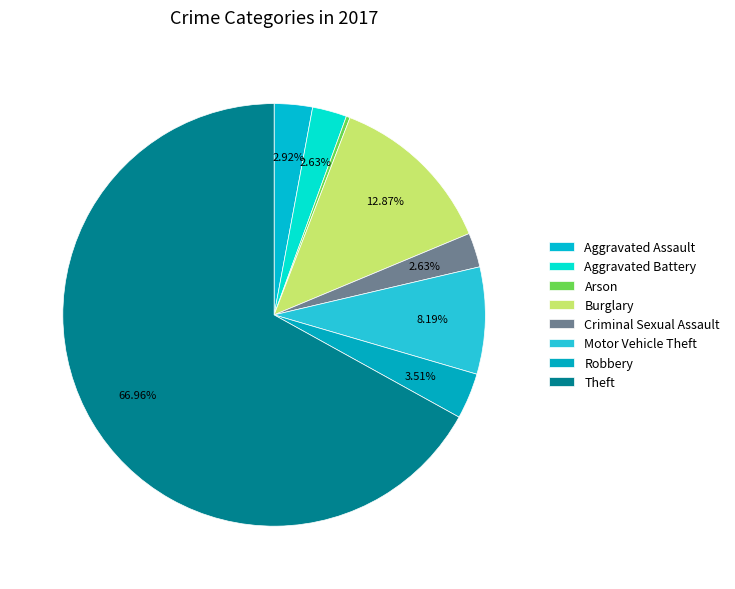

How many slices are in this pie chart?

8